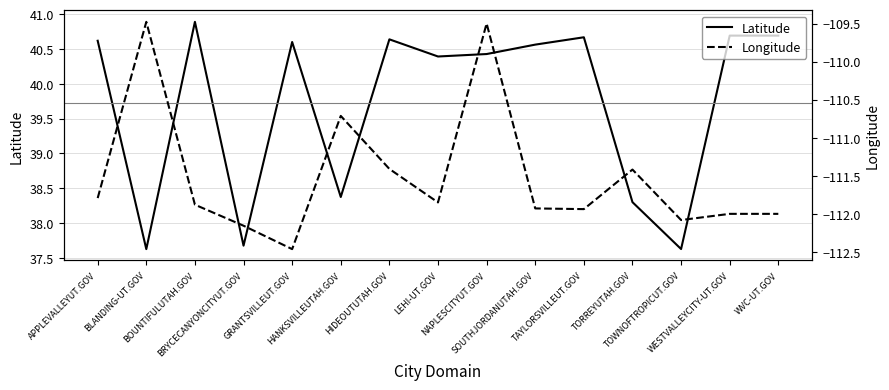

List the series in order of their overall mean, lowest first.

Longitude, Latitude